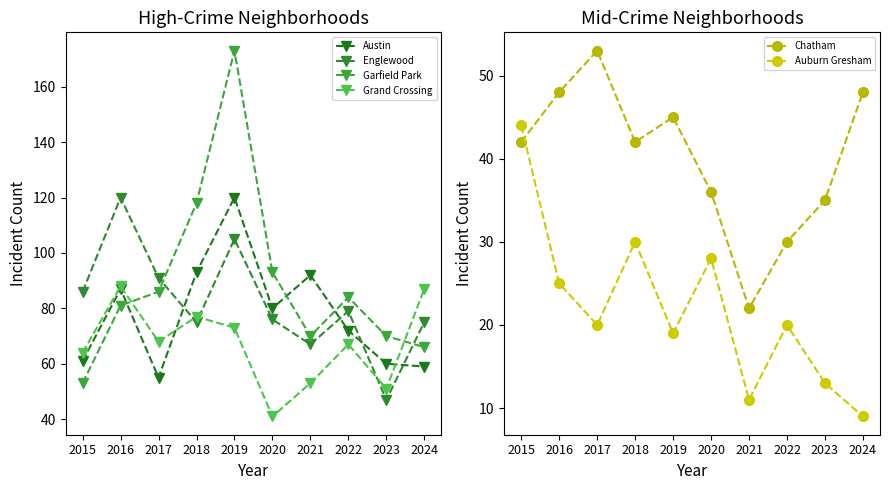

What value does the Grand Crossing series have at 2015, to the nearest 10?

60